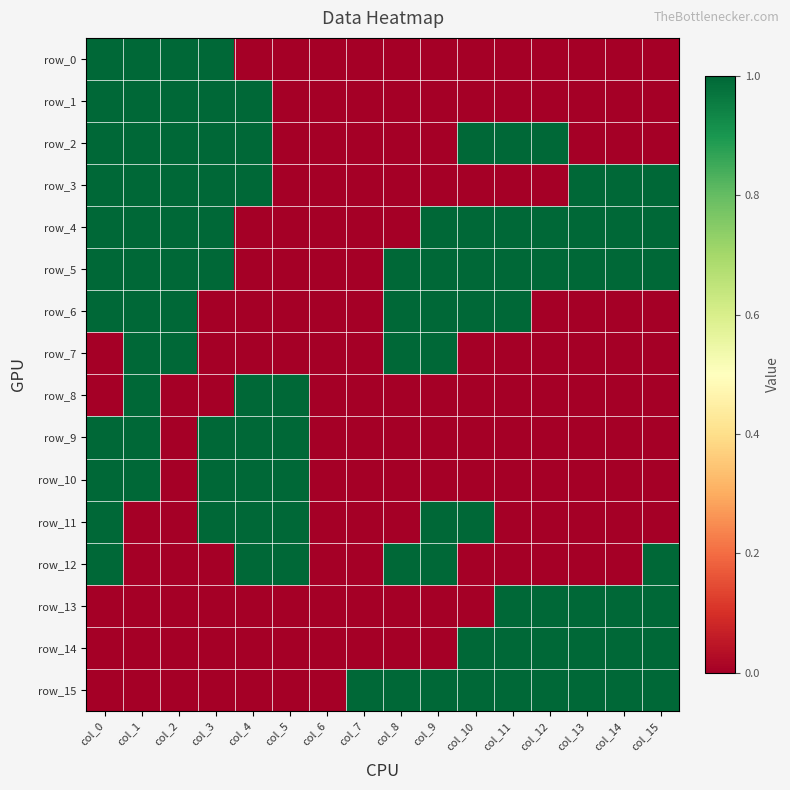

Which has a higher value, col_13 or col_0?

col_0